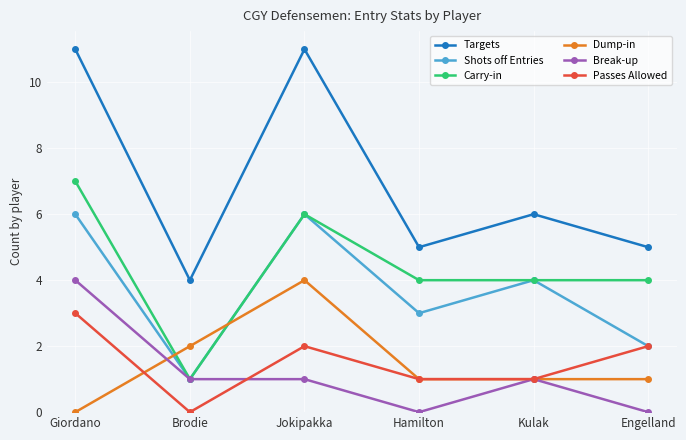

What is the value of the Shots off Entries point at the 3rd from the left?

6